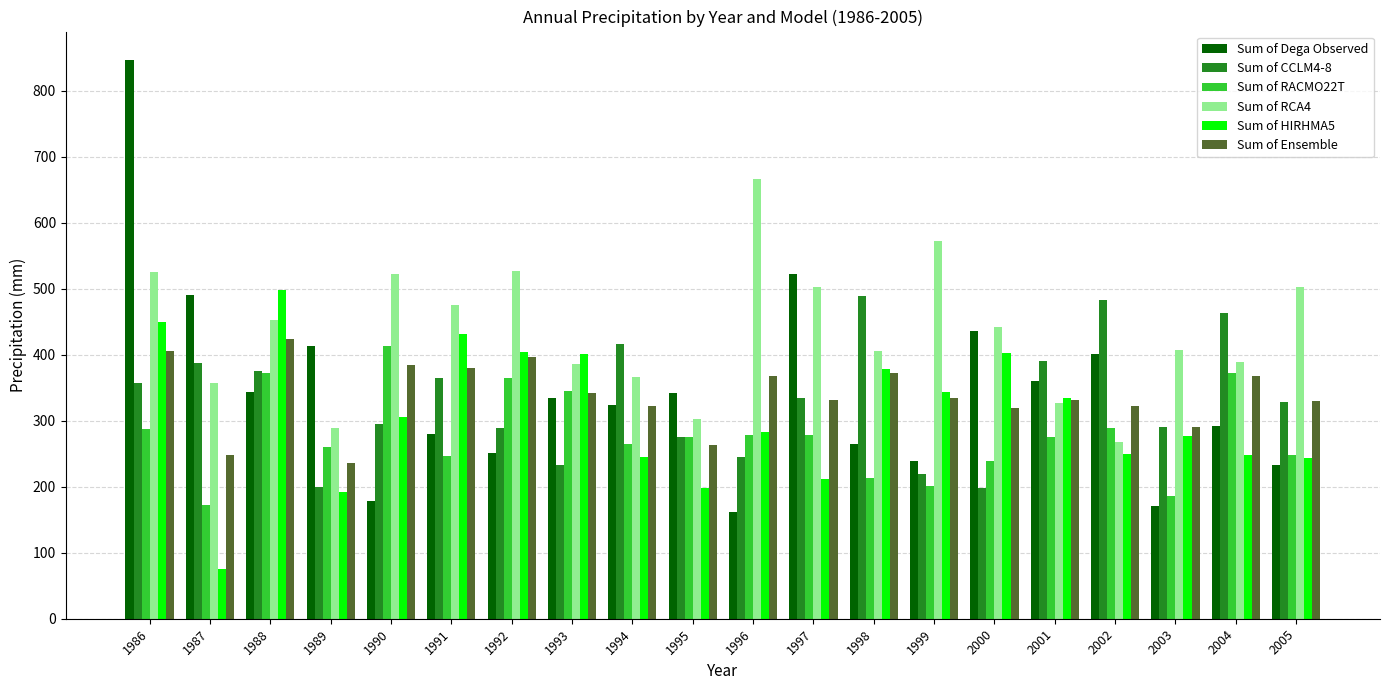

Which series changed the most between 1987 and 2003?

Sum of Dega Observed